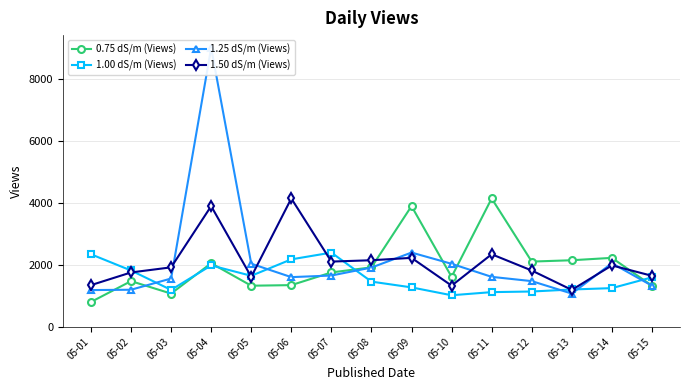

Which series has the largest total across all categories?

1.25 dS/m (Views)